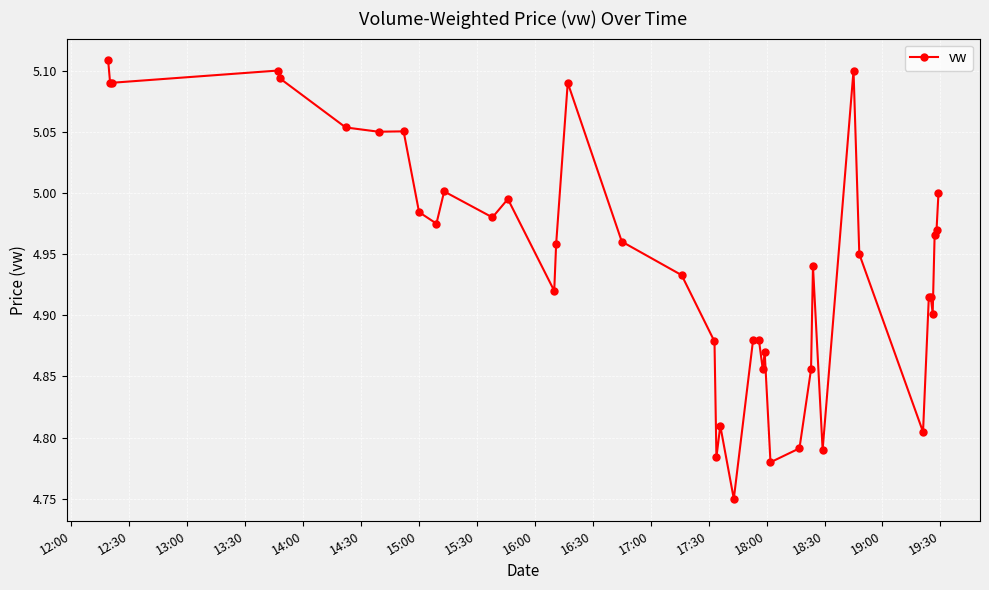

True or false: the data has more than 2 interior local peaks.

True